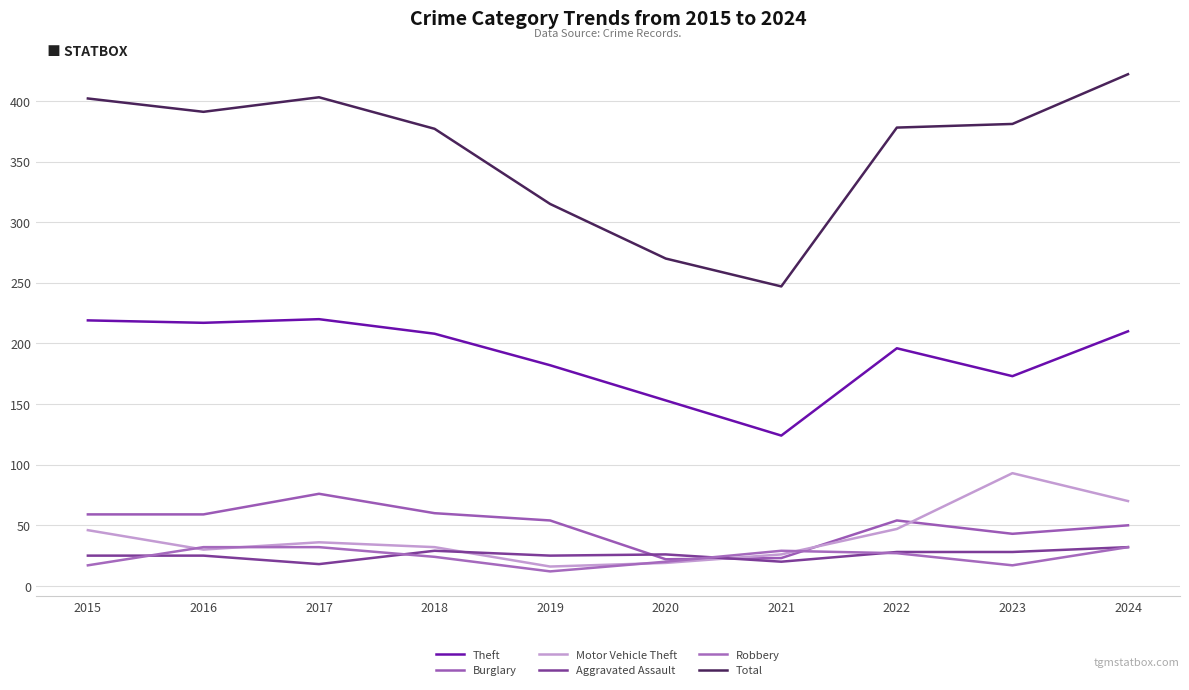

The value of Aggravated Assault at 2024 is 19. True or false?

False